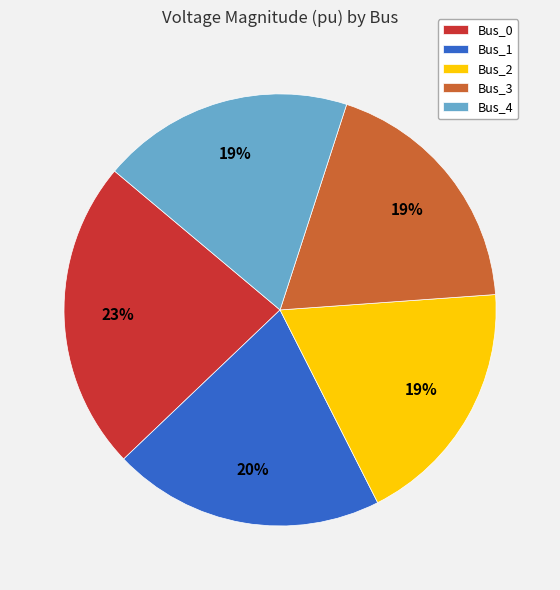

Which category has the biggest portion of the pie?

Bus_0